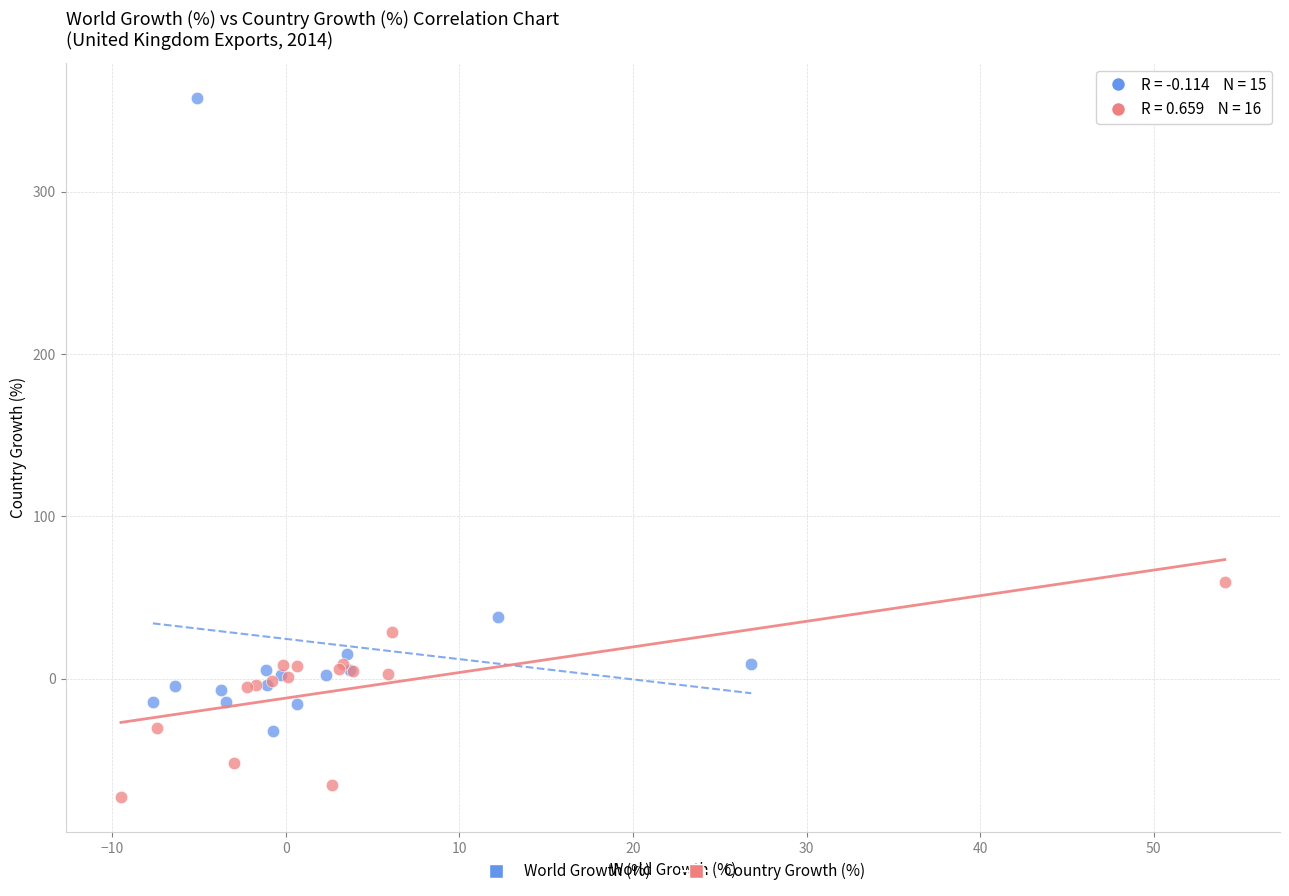

Which series reaches the maximum Y coordinate?

World Growth (%)